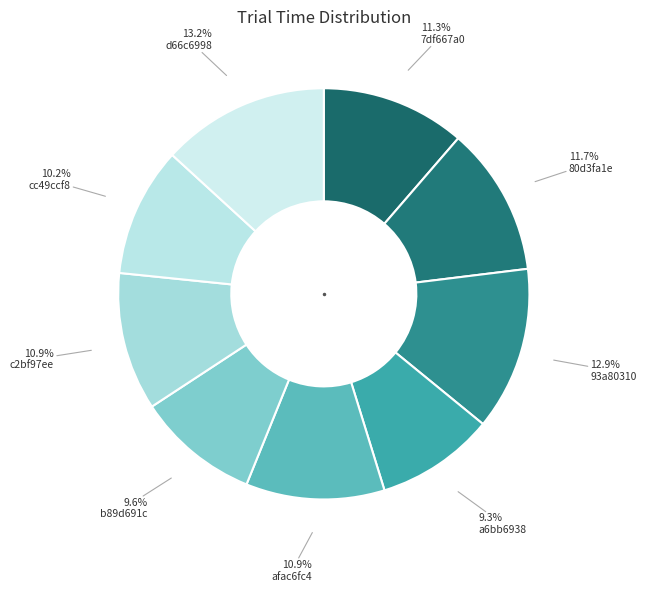

Count the number of slices in the pie.

9